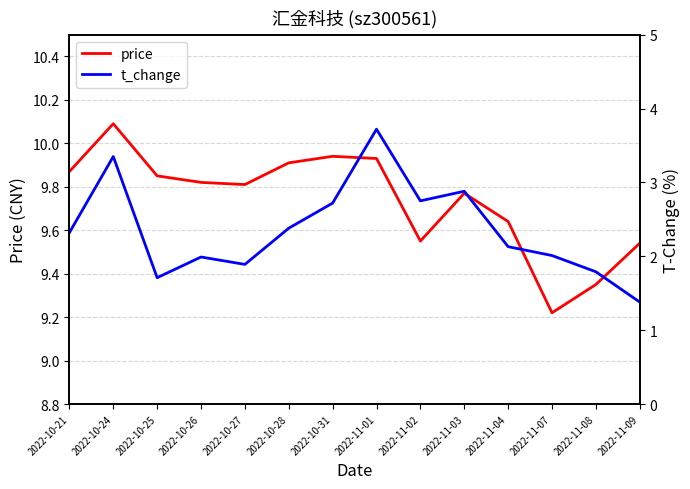

Reading left to right, transcribe all the data shown in this chart.

price: 2022-10-21=9.9	2022-10-24=10.1	2022-10-25=9.8	2022-10-26=9.8	2022-10-27=9.8	2022-10-28=9.9	2022-10-31=9.9	2022-11-01=9.9	2022-11-02=9.6	2022-11-03=9.8	2022-11-04=9.6	2022-11-07=9.2	2022-11-08=9.3	2022-11-09=9.5
t_change: 2022-10-21=2.3	2022-10-24=3.4	2022-10-25=1.7	2022-10-26=2.0	2022-10-27=1.9	2022-10-28=2.4	2022-10-31=2.7	2022-11-01=3.7	2022-11-02=2.8	2022-11-03=2.9	2022-11-04=2.1	2022-11-07=2.0	2022-11-08=1.8	2022-11-09=1.4